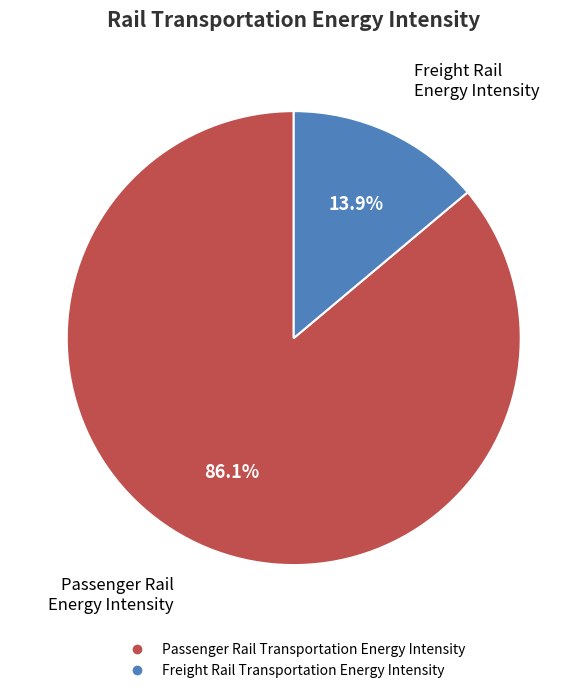

Between Freight Rail Transportation Energy Intensity and Passenger Rail Transportation Energy Intensity, which is larger?

Passenger Rail Transportation Energy Intensity